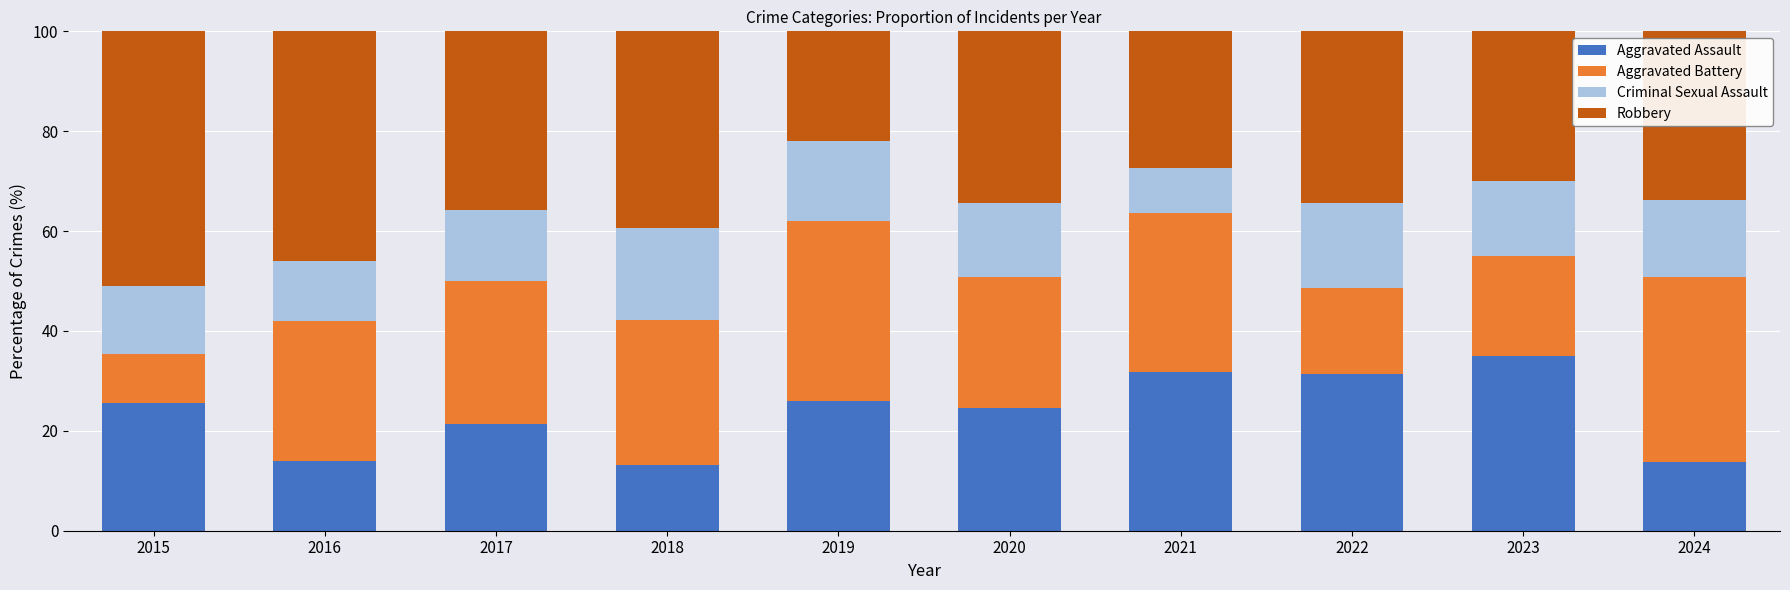

The Aggravated Assault series shows 13.2 at 2018. True or false?

True